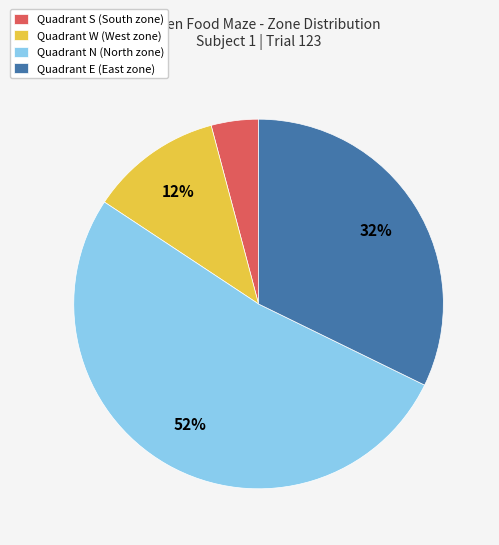

Count the number of slices in the pie.

4